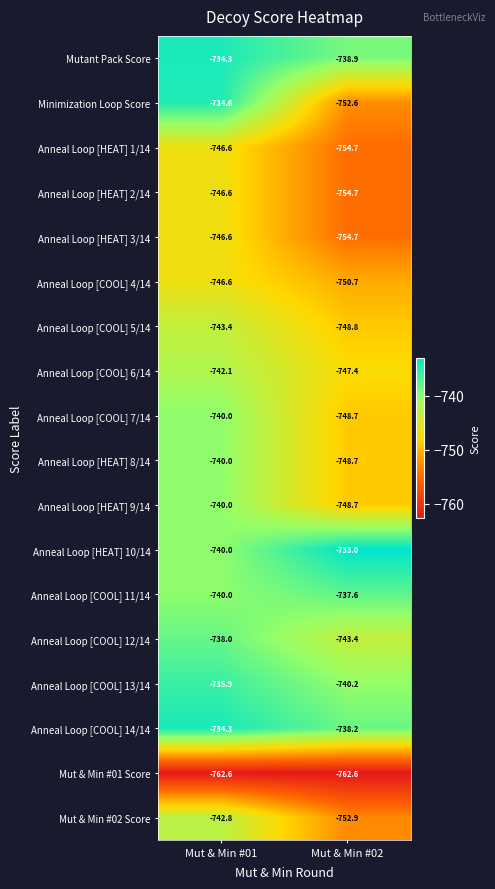

Is the value of Mut & Min #02 Score at Mut & Min #02 greater than the value of Mut & Min #01 Score at Mut & Min #01?

Yes